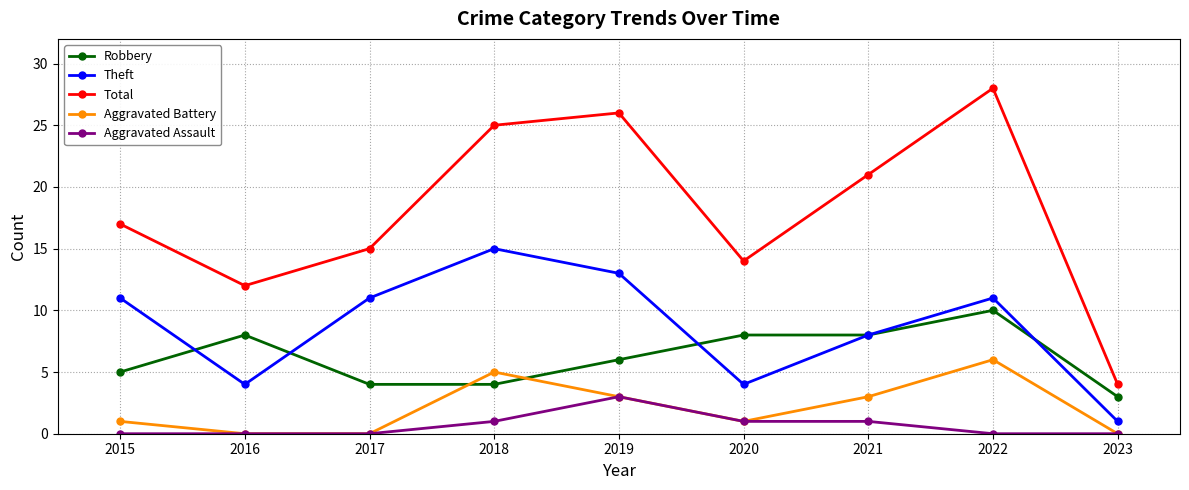

Does the chart have visible grid lines?

Yes